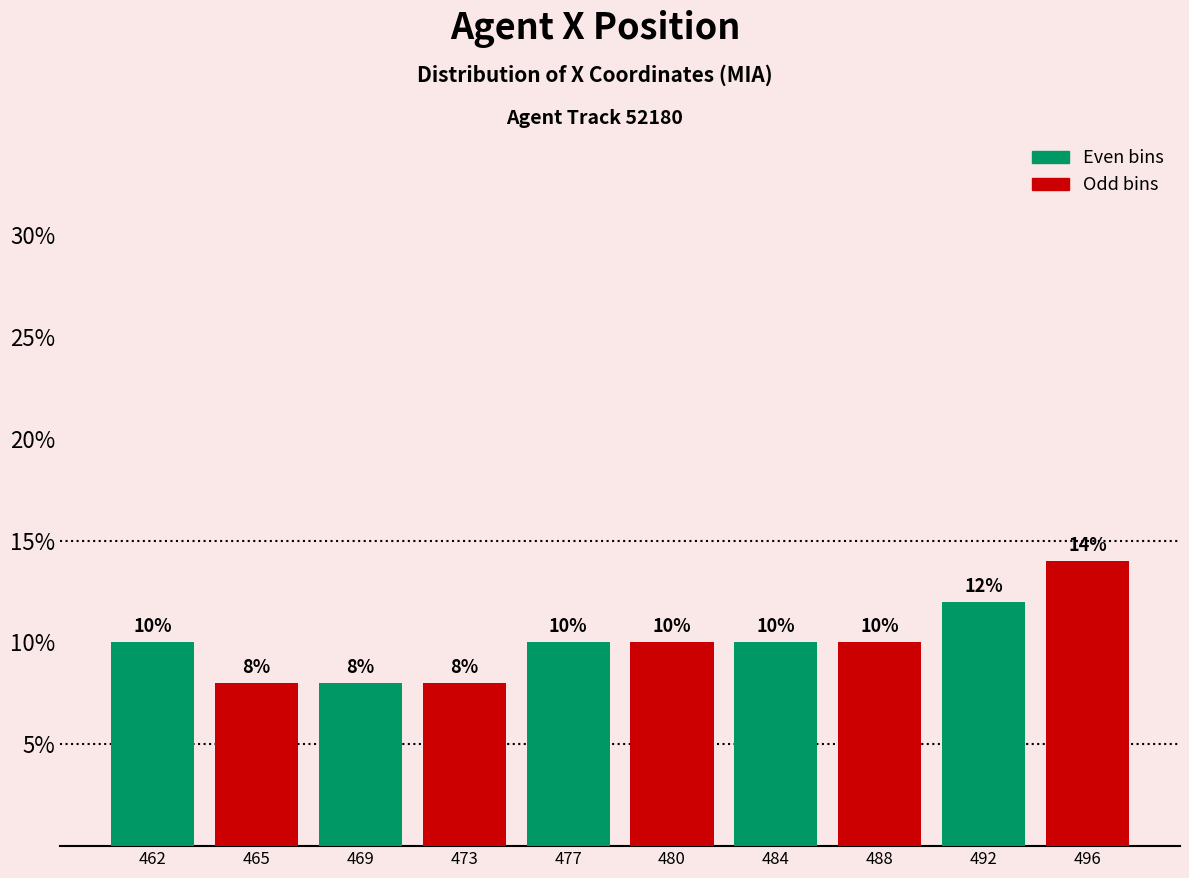

Reading left to right, what are all the values shown in this chart?

10.0	8.0	8.0	8.0	10.0	10.0	10.0	10.0	12.0	14.0